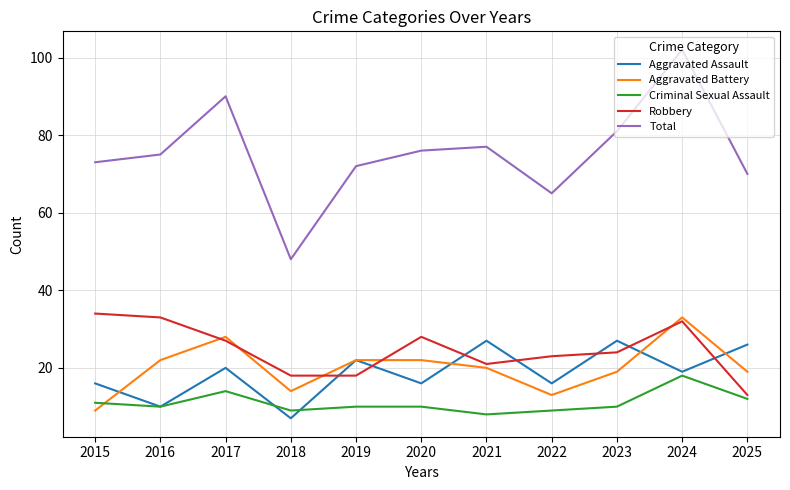

Reading left to right, list all the values displayed in this chart.

Aggravated Assault: 2015=16	2016=10	2017=20	2018=7	2019=22	2020=16	2021=27	2022=16	2023=27	2024=19	2025=26
Aggravated Battery: 2015=9	2016=22	2017=28	2018=14	2019=22	2020=22	2021=20	2022=13	2023=19	2024=33	2025=19
Criminal Sexual Assault: 2015=11	2016=10	2017=14	2018=9	2019=10	2020=10	2021=8	2022=9	2023=10	2024=18	2025=12
Robbery: 2015=34	2016=33	2017=27	2018=18	2019=18	2020=28	2021=21	2022=23	2023=24	2024=32	2025=13
Total: 2015=73	2016=75	2017=90	2018=48	2019=72	2020=76	2021=77	2022=65	2023=81	2024=102	2025=70